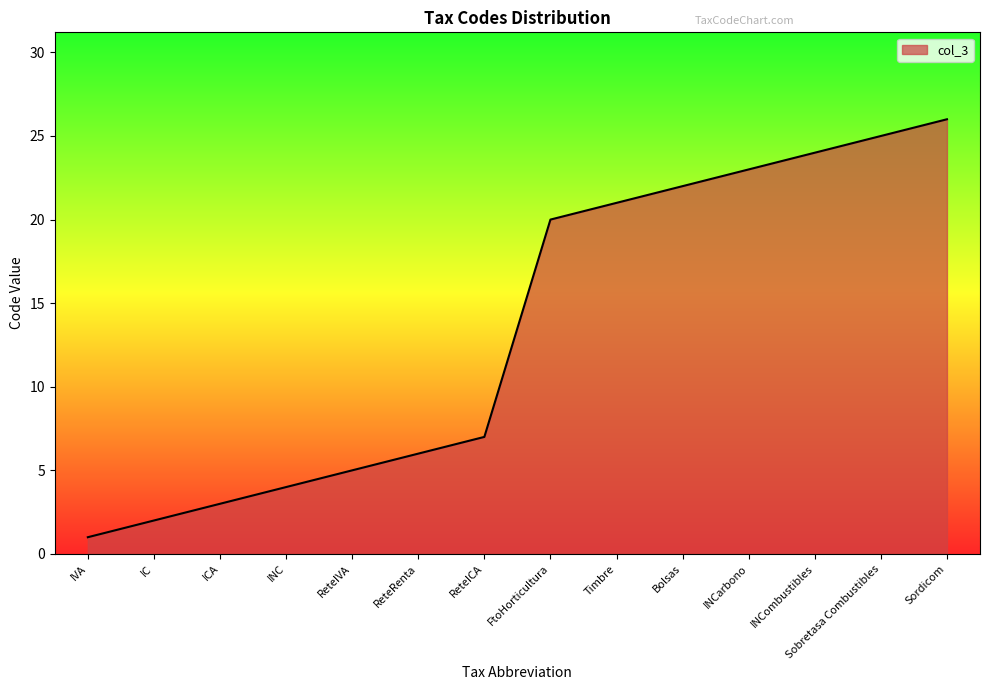

Which has a higher value, IC or INCarbono?

INCarbono